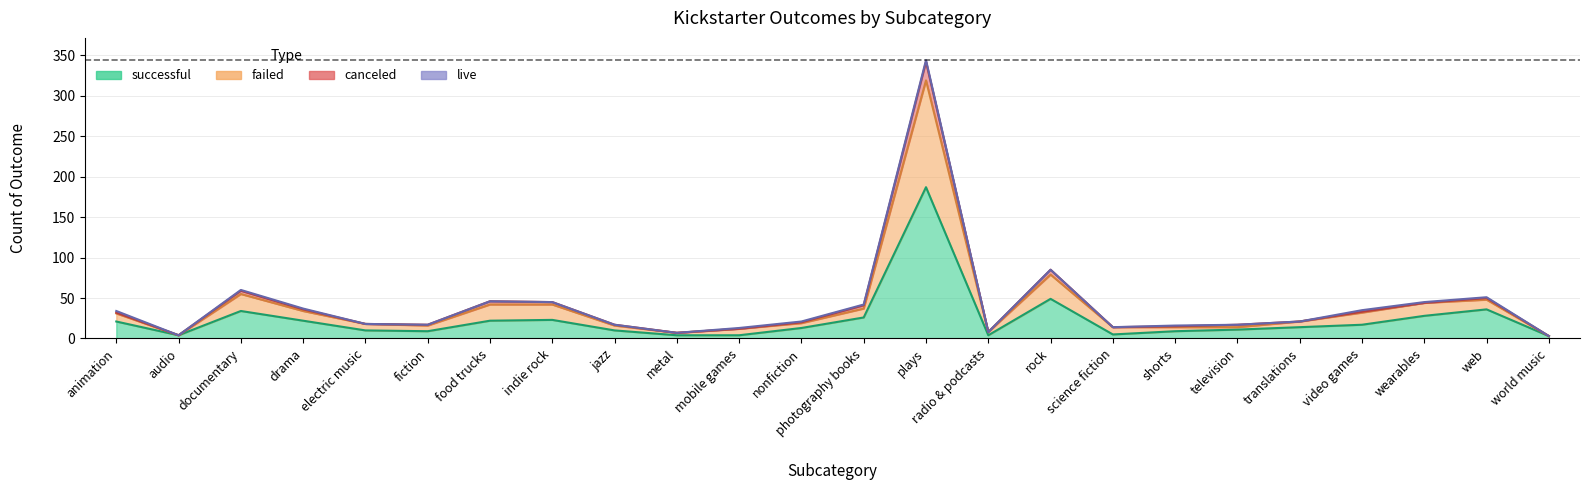

At which label does failed reach its peak?

plays